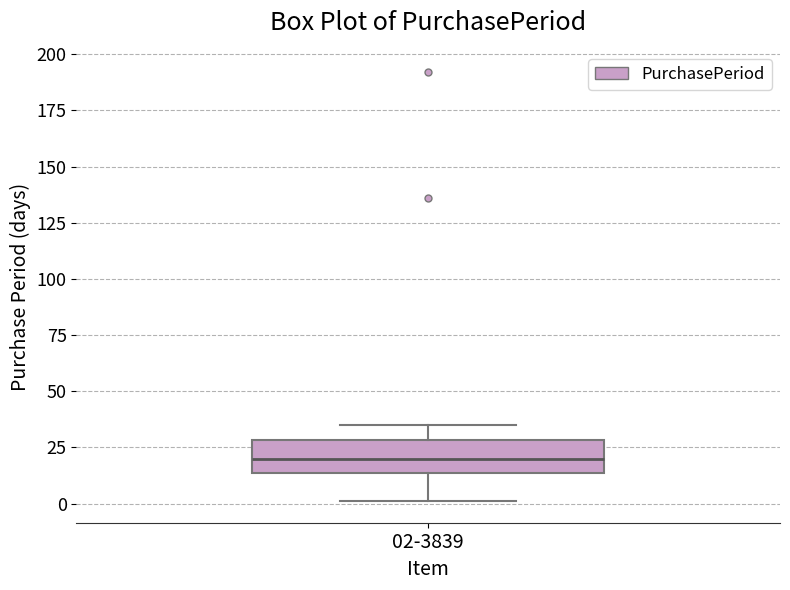

Where does the median line of the box for 02-3839 sit on the y-axis? The values are not printed on the chart, so give them approximately, as read against the axis.

20